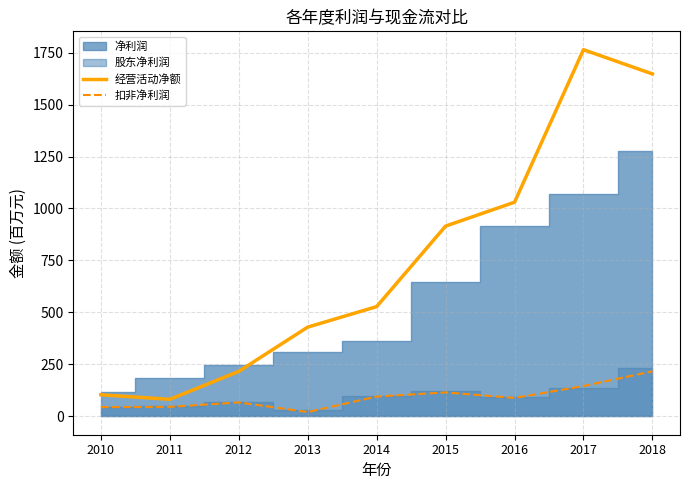

Which series has the largest total across all categories?

经营活动净额